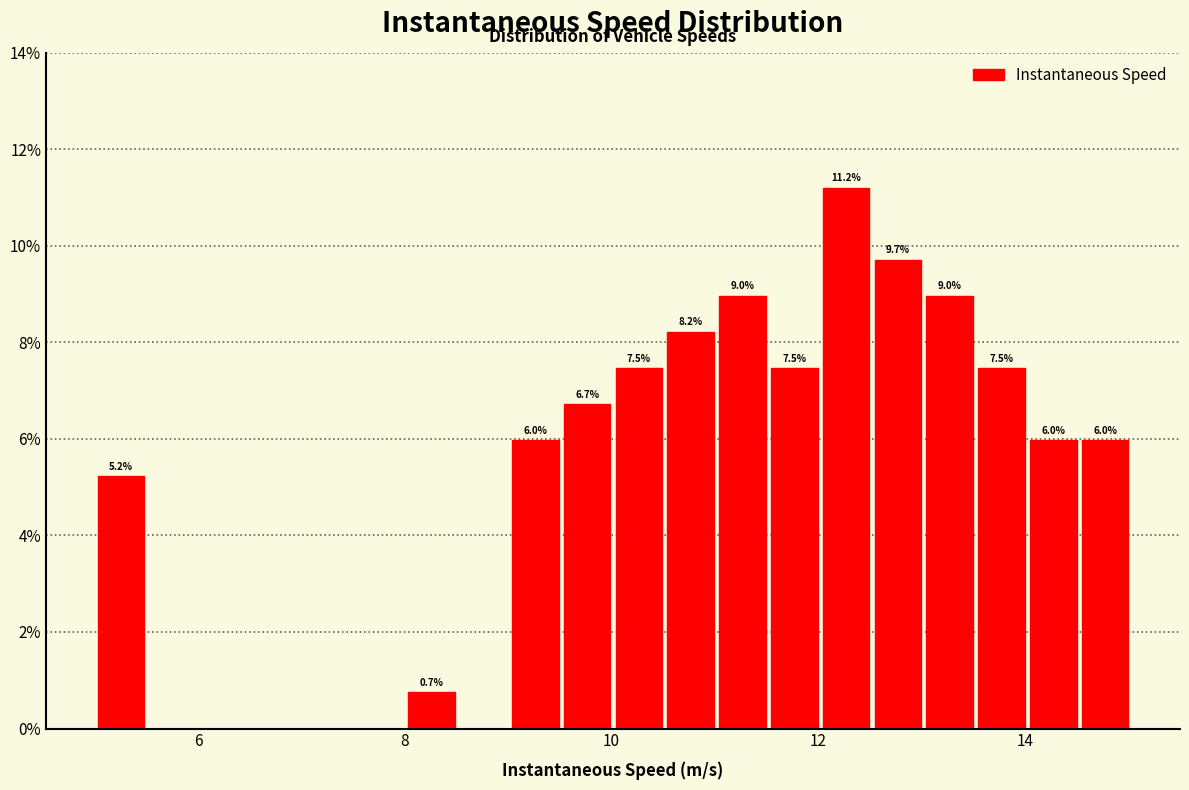

Read against the x-axis, roughly where is the centre of the tallest bar?

12.2